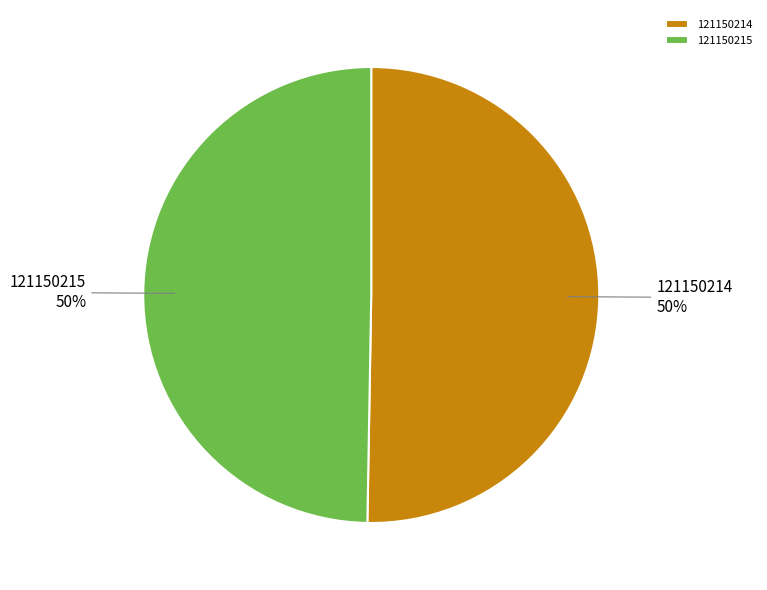

What is the largest slice in the pie chart?

121150214